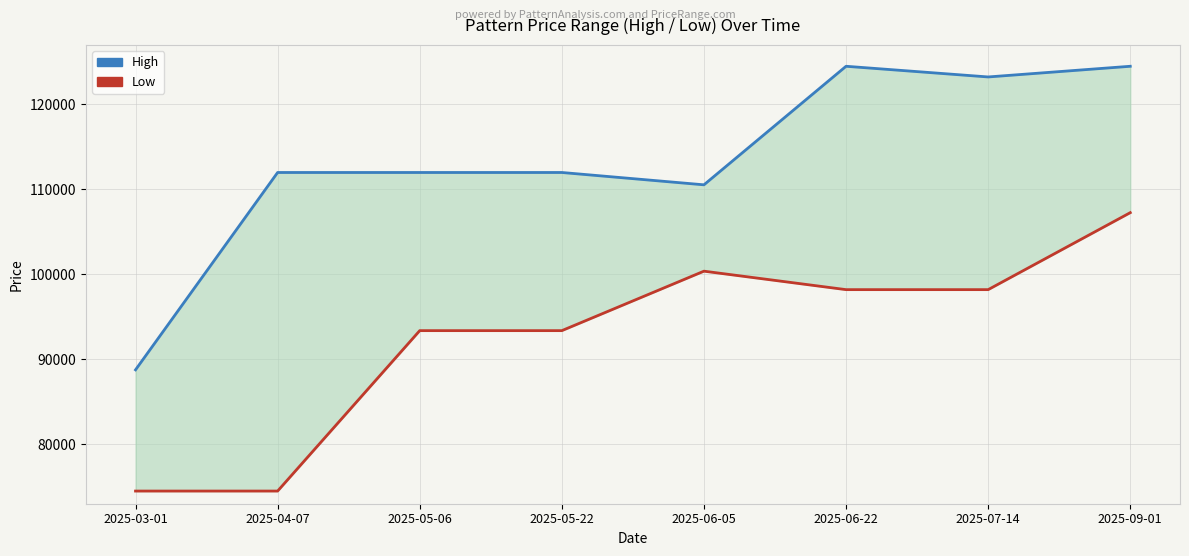

Between 2025-06-05 and 2025-03-01, which is larger?

2025-06-05